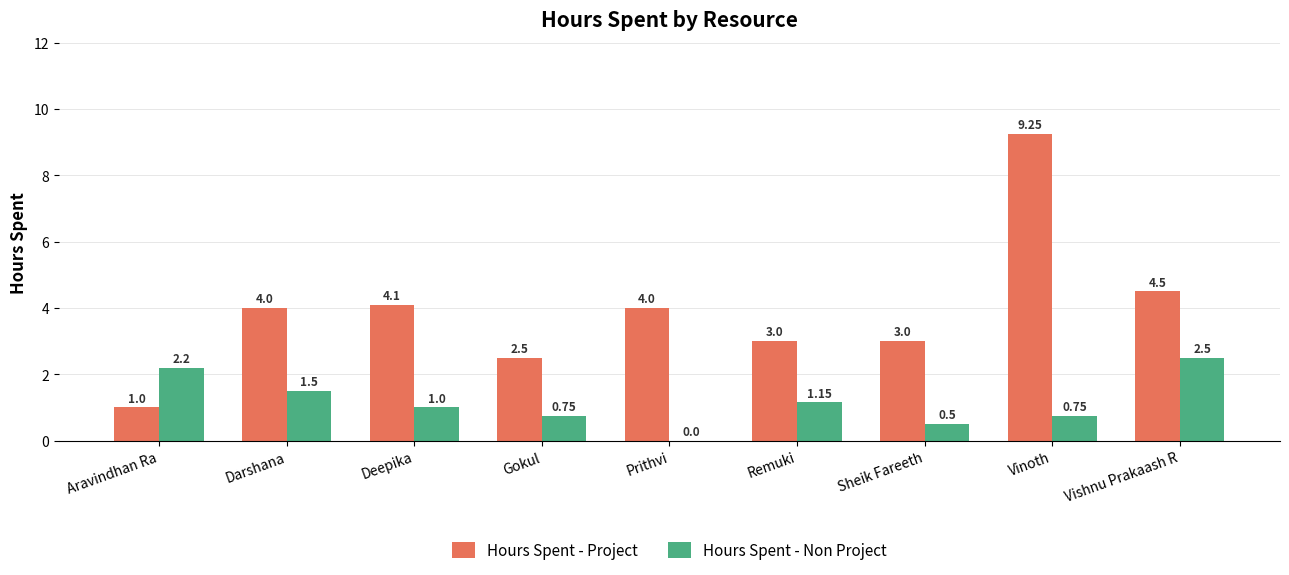

Between Aravindhan Ra and Darshana, which series saw the biggest shift?

Hours Spent - Project